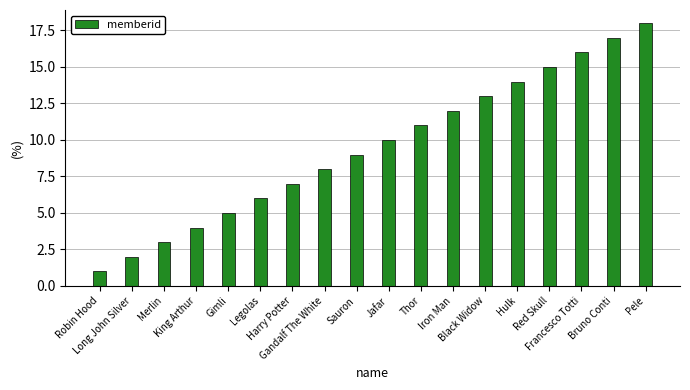

What is the minimum value shown in the chart?

1